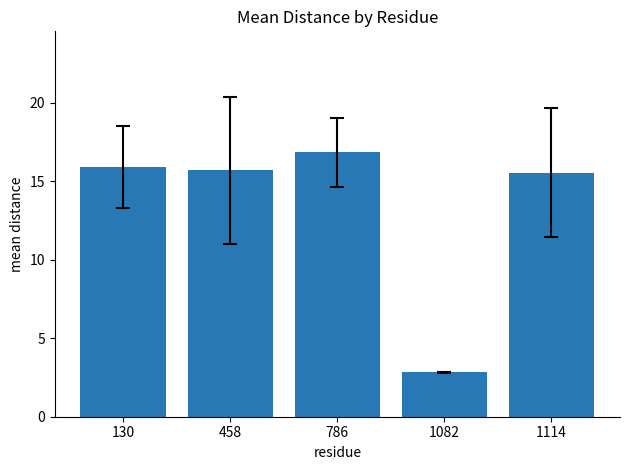

The chart shows a value of 5.0 at 1082. True or false?

False